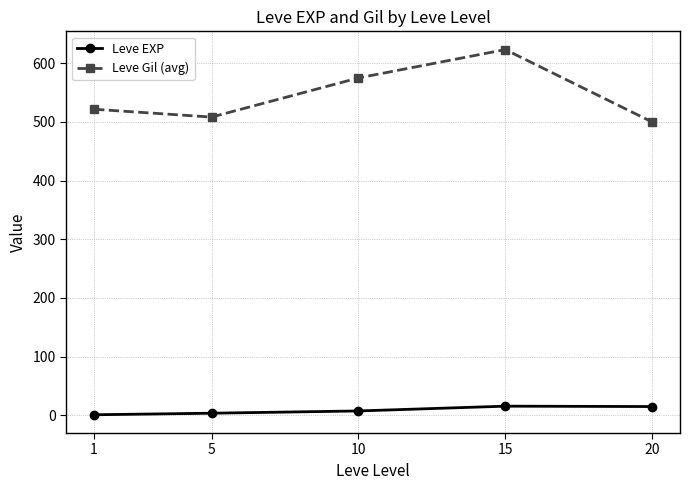

Read the Leve EXP value at 1.

1.0